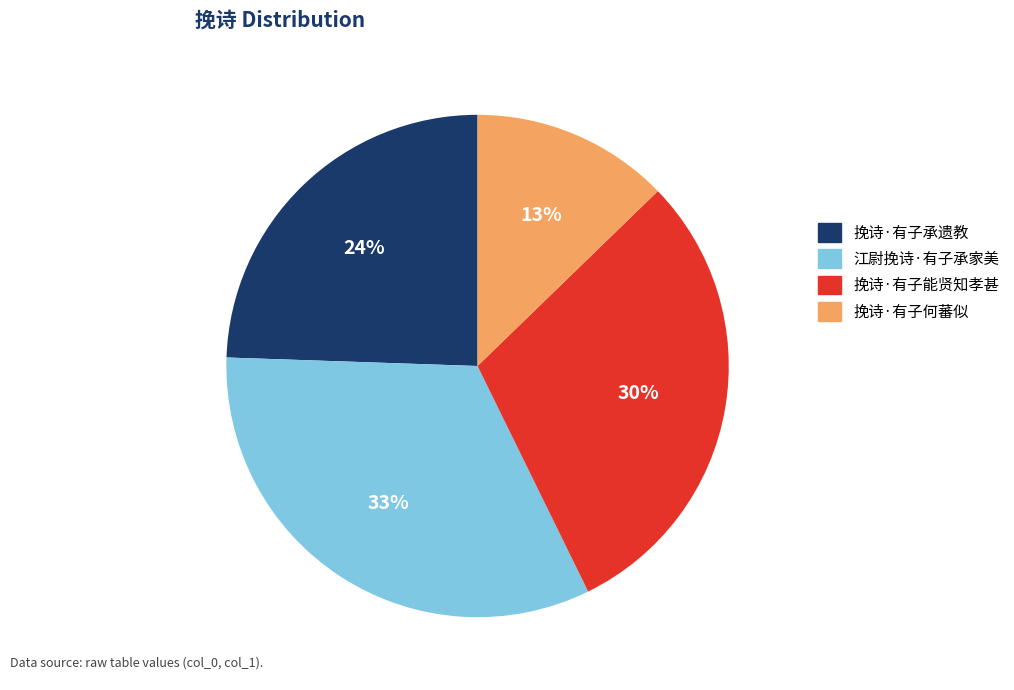

How many slices are in this pie chart?

4